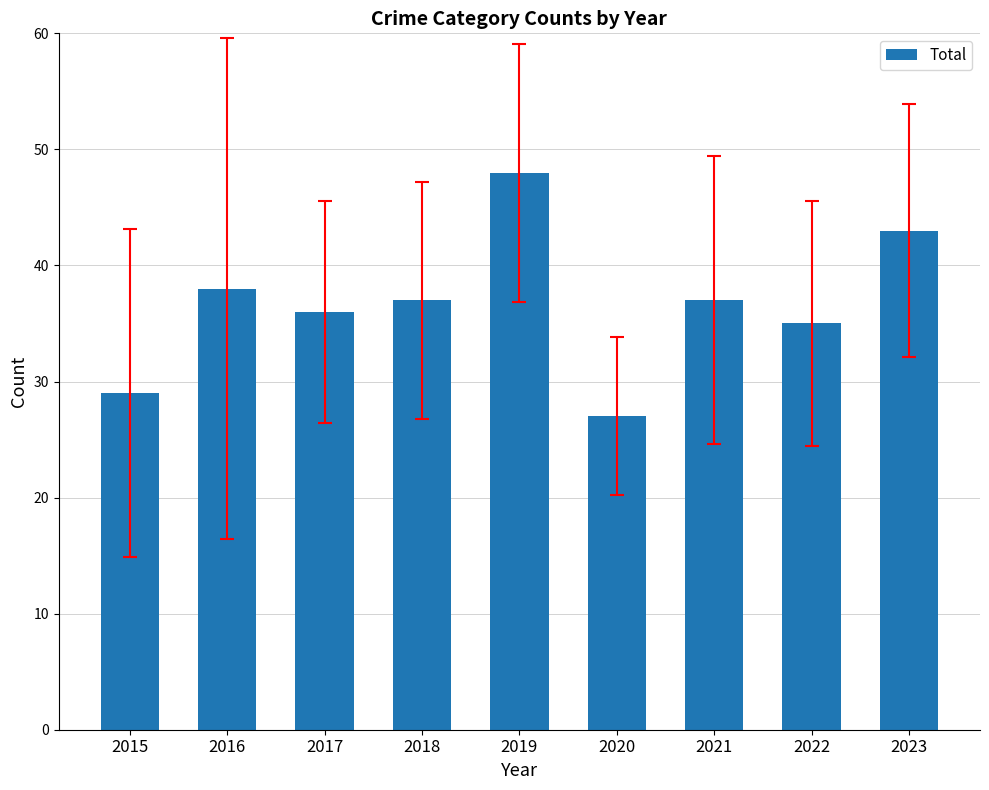

What is the value of the 2nd bar from the left?

38